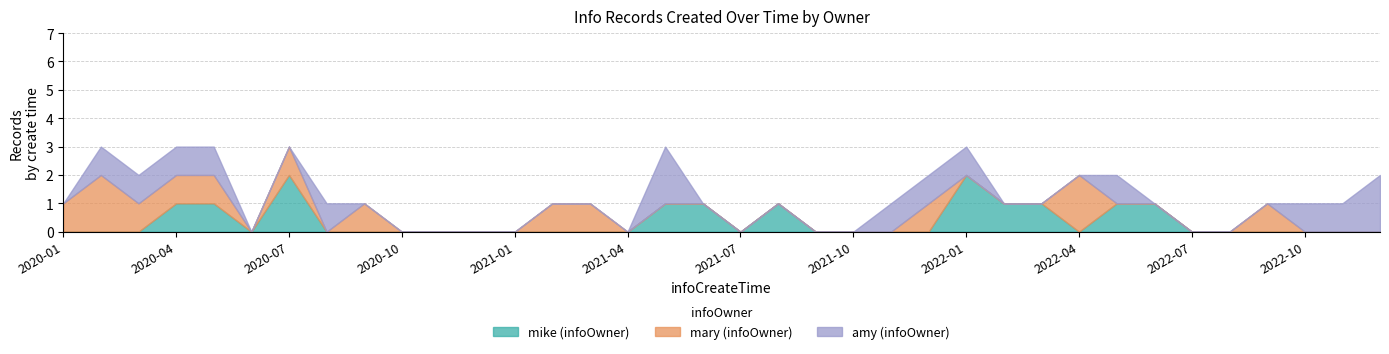

What are all the series names shown in the legend?

mike, mary, amy